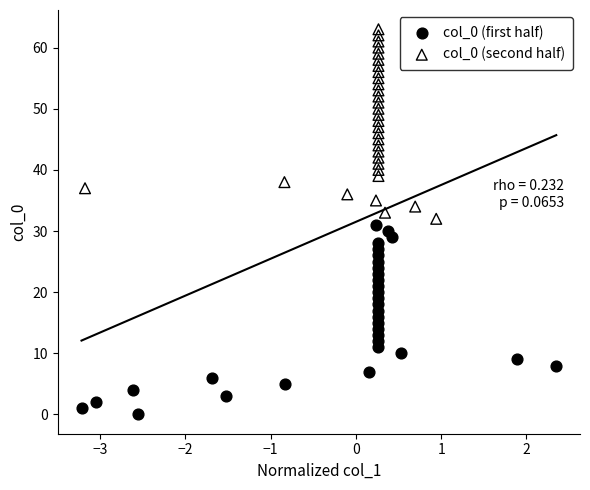

Which series reaches the maximum Y coordinate?

col_0 (second half)